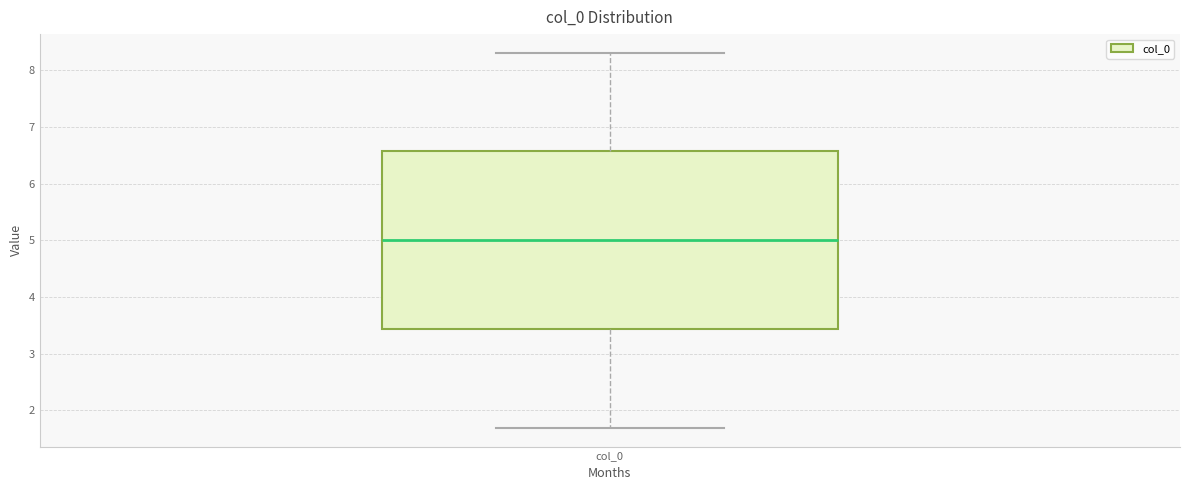

Where is the upper edge of the box for col_0 on the y-axis? The values are not printed on the chart, so give them approximately, as read against the axis.

6.6